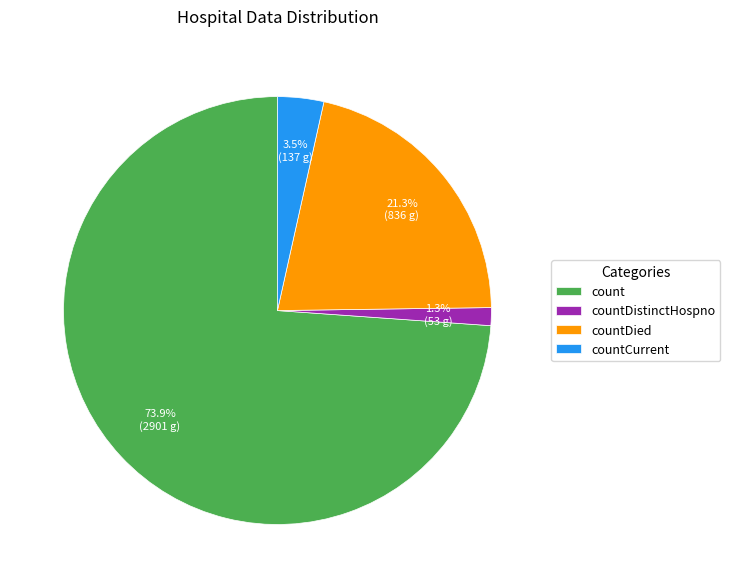

Rank the categories by value from highest to lowest.

count, countDied, countCurrent, countDistinctHospno